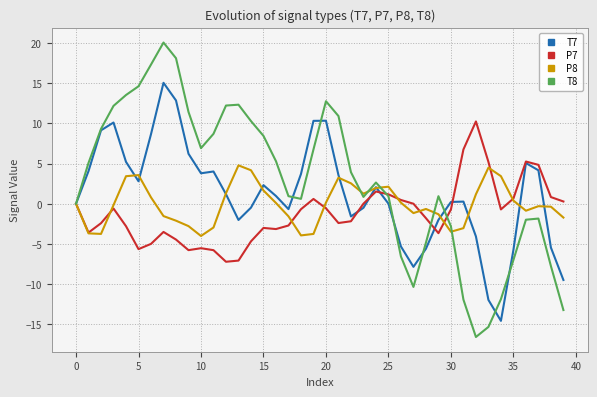

What is the maximum value for P8?

4.8